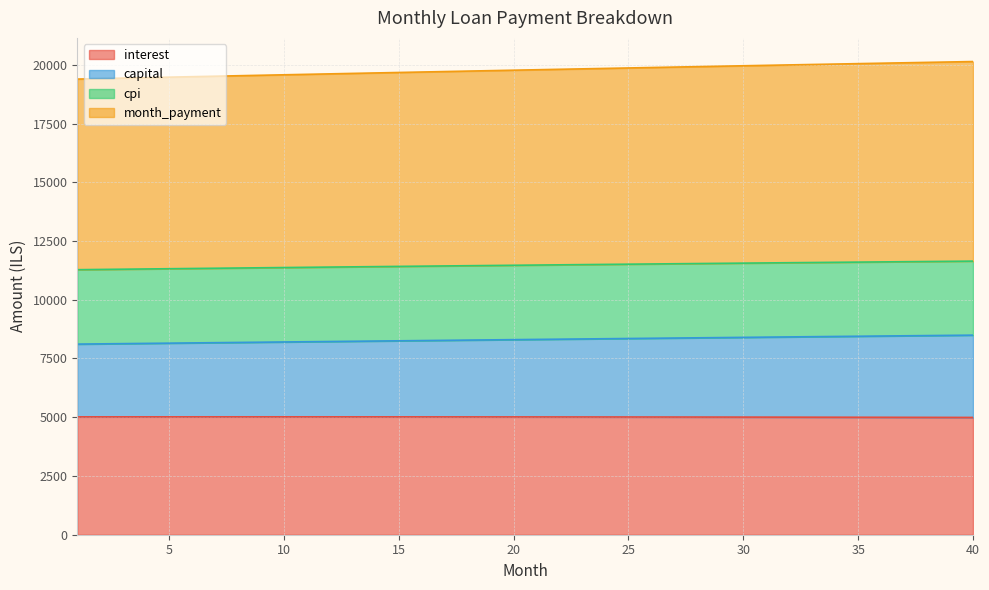

Between 4 and 5, which series saw the biggest shift?

month_payment